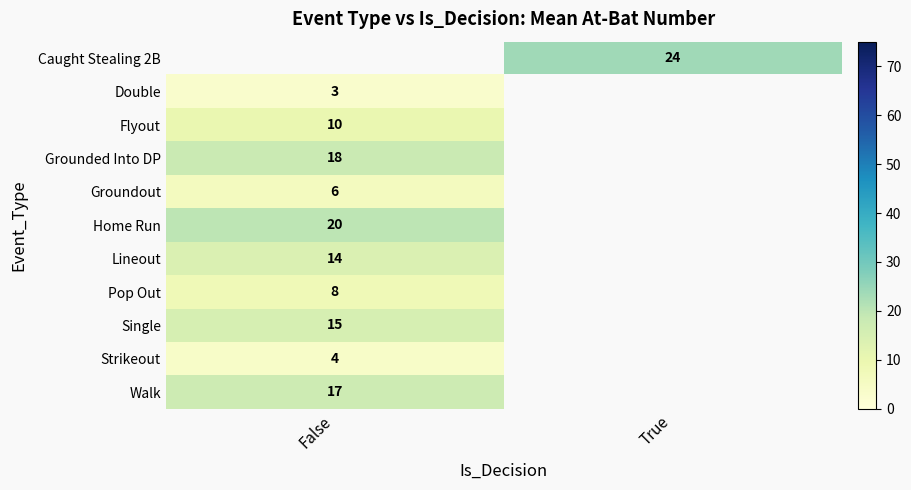

True or false: Lineout has a value of 25 at False.

False